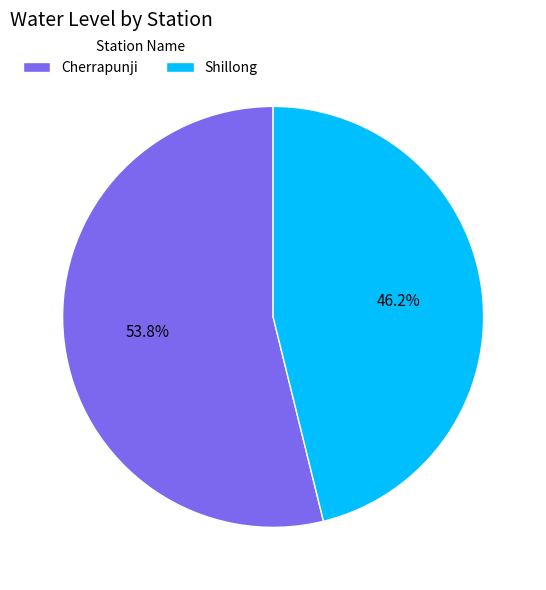

To the nearest percent, what percentage of the pie is Cherrapunji?

54%